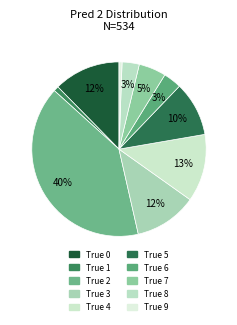

Which category has the biggest portion of the pie?

True 2